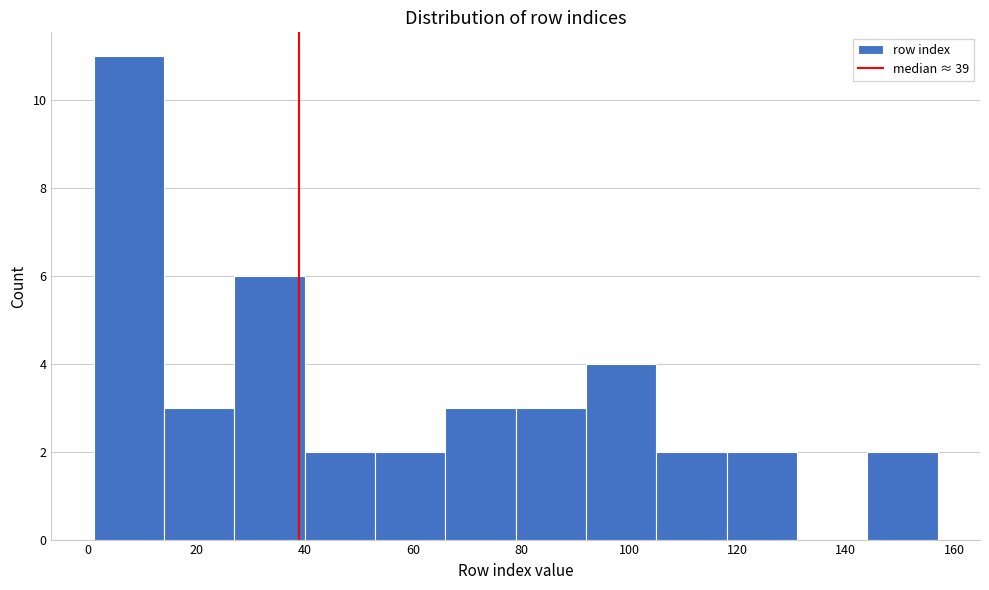

What is the height of the bar covering 79 to 92 on the x-axis? Neither the bar edges nor the heights are printed on the chart, so give them approximately, as read against the axes.

3